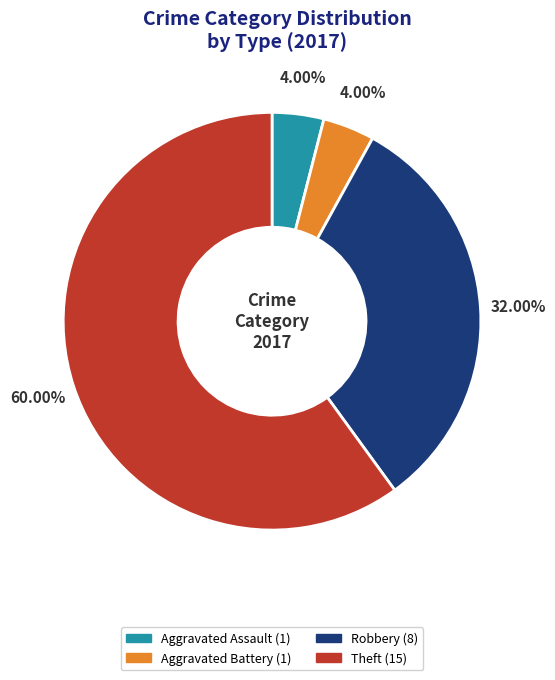

Does any single category account for the majority?

Yes